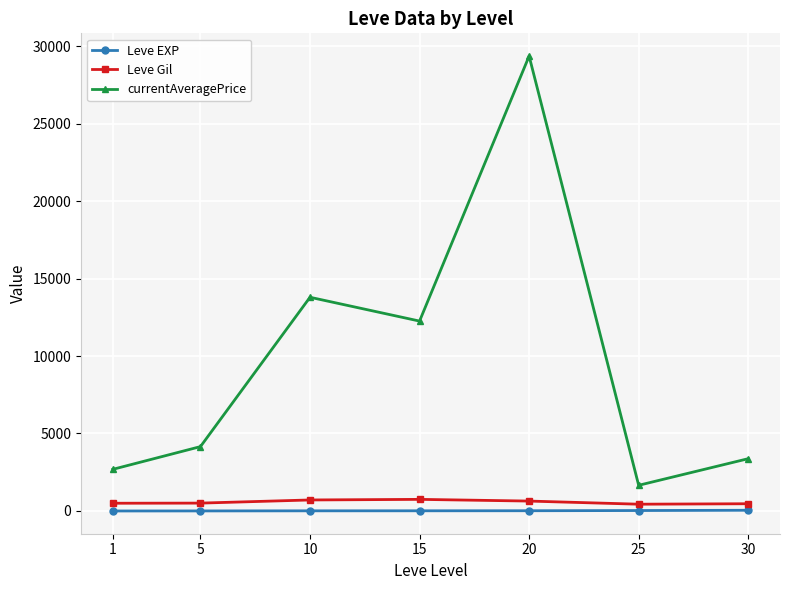

Between 1 and 15, which series saw the biggest shift?

currentAveragePrice